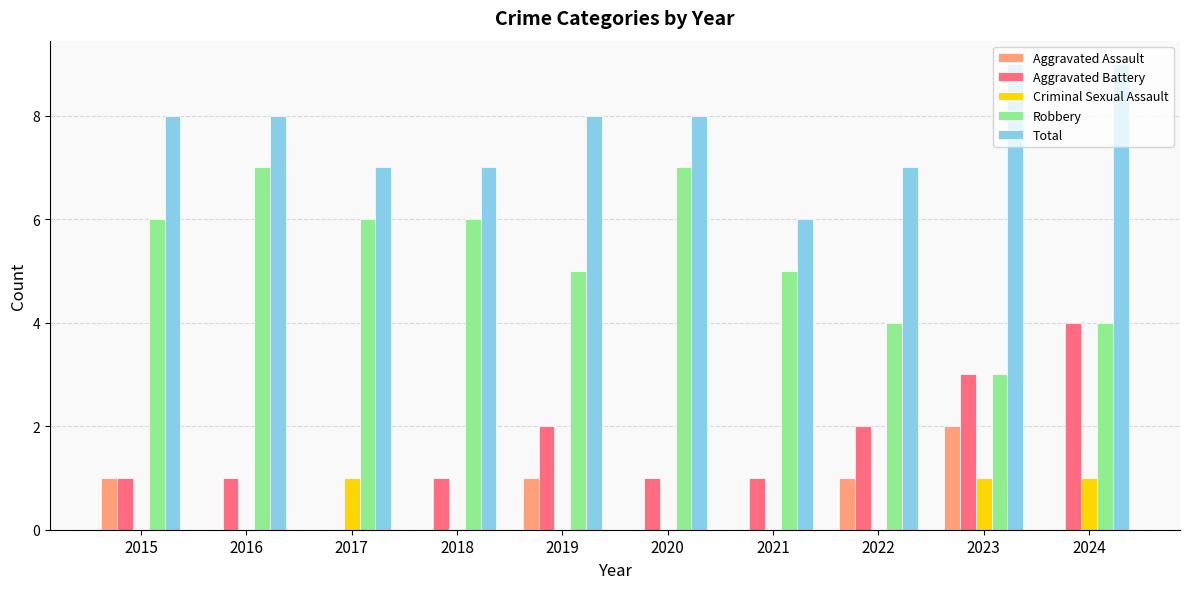

How many Robbery values are between 4 and 6?

7